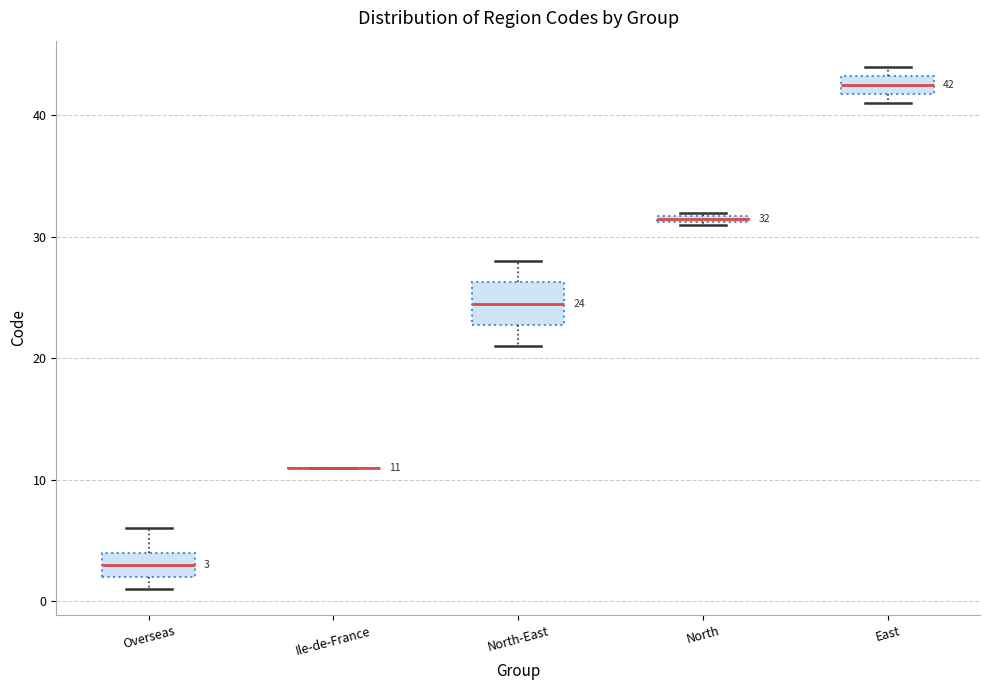

Which box is the tallest, from its lower edge to its upper edge?

North-East